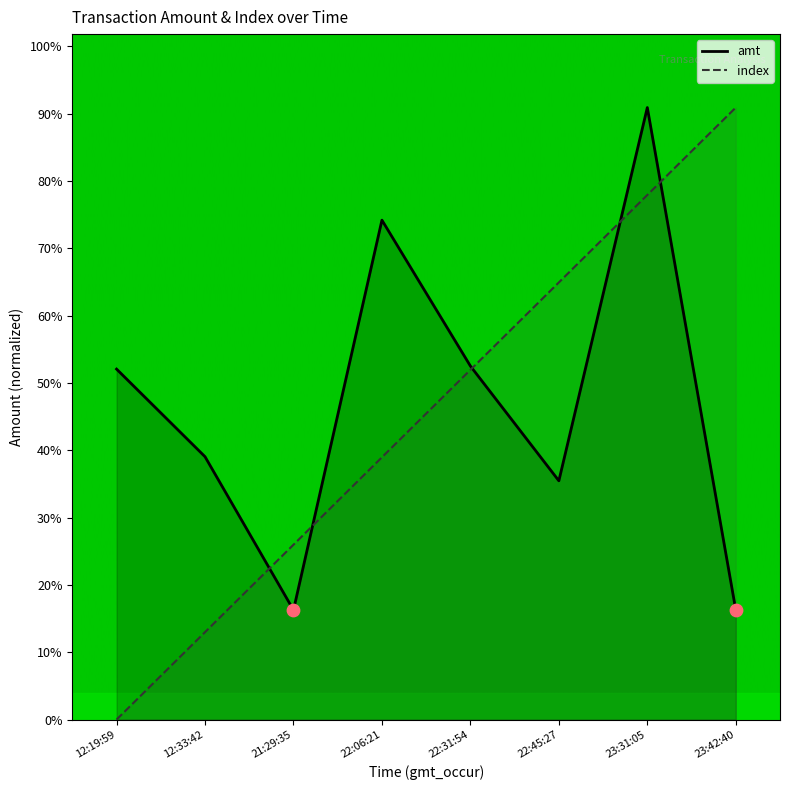

Which series has the largest Y range (max minus min)?

index